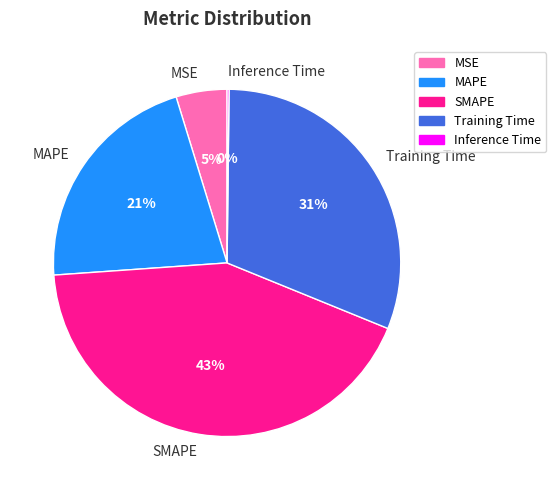

To the nearest percent, what portion does SMAPE represent?

43%